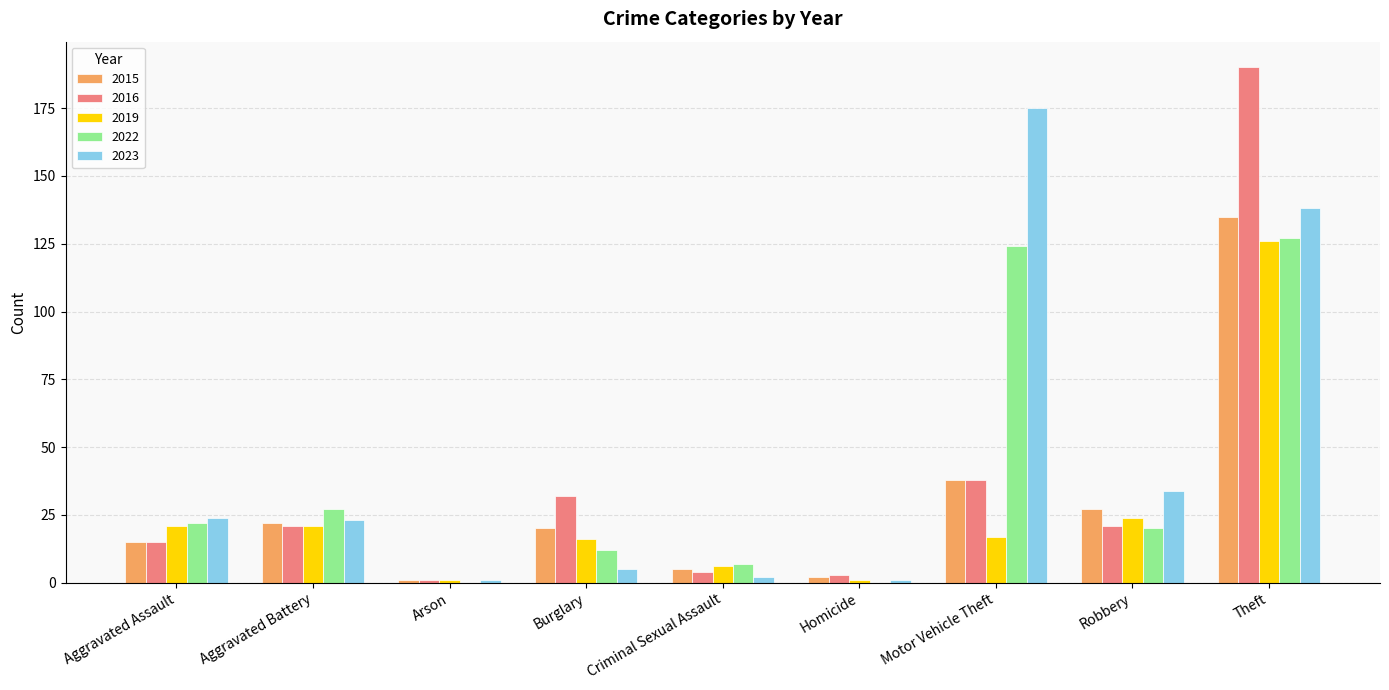

What is the maximum value shown in the chart?

190